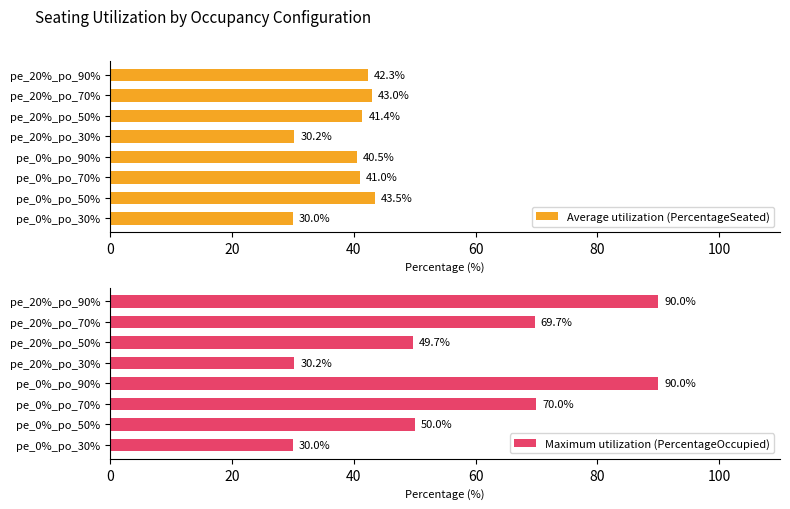

Does the chart contain stacked bars?

No